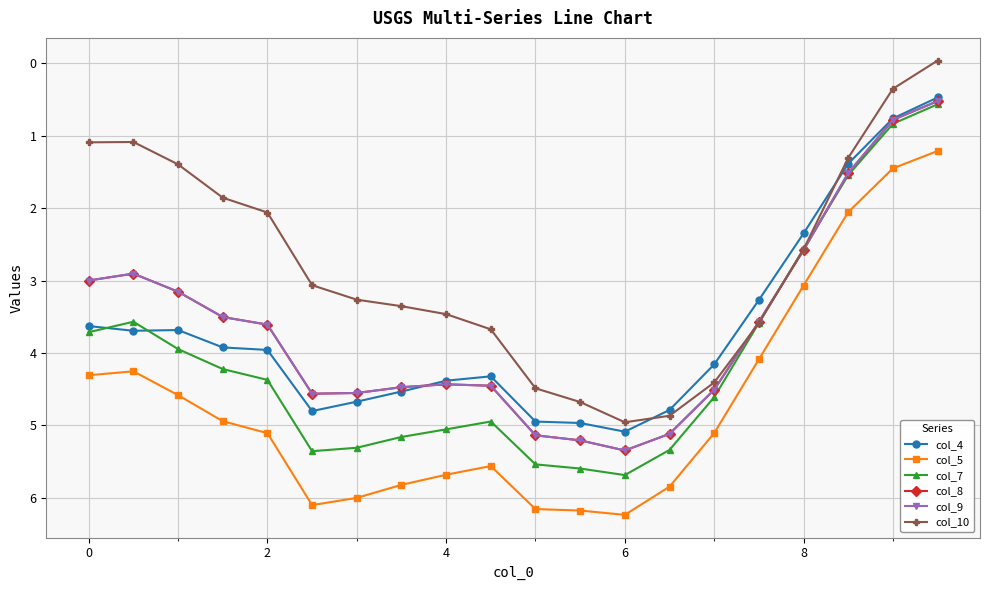

Does the chart have visible grid lines?

Yes